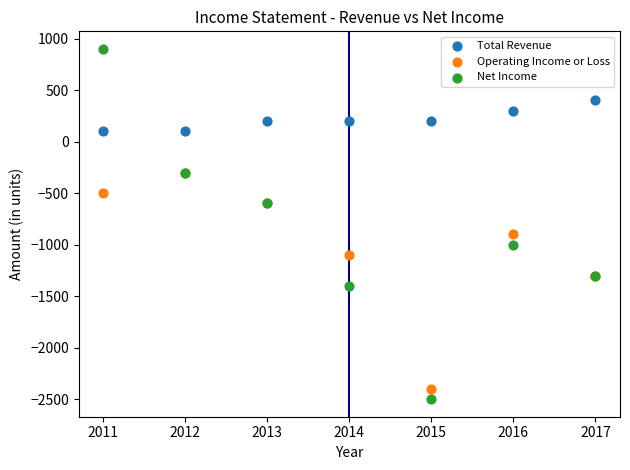

Which series has the widest spread of Y values?

Net Income